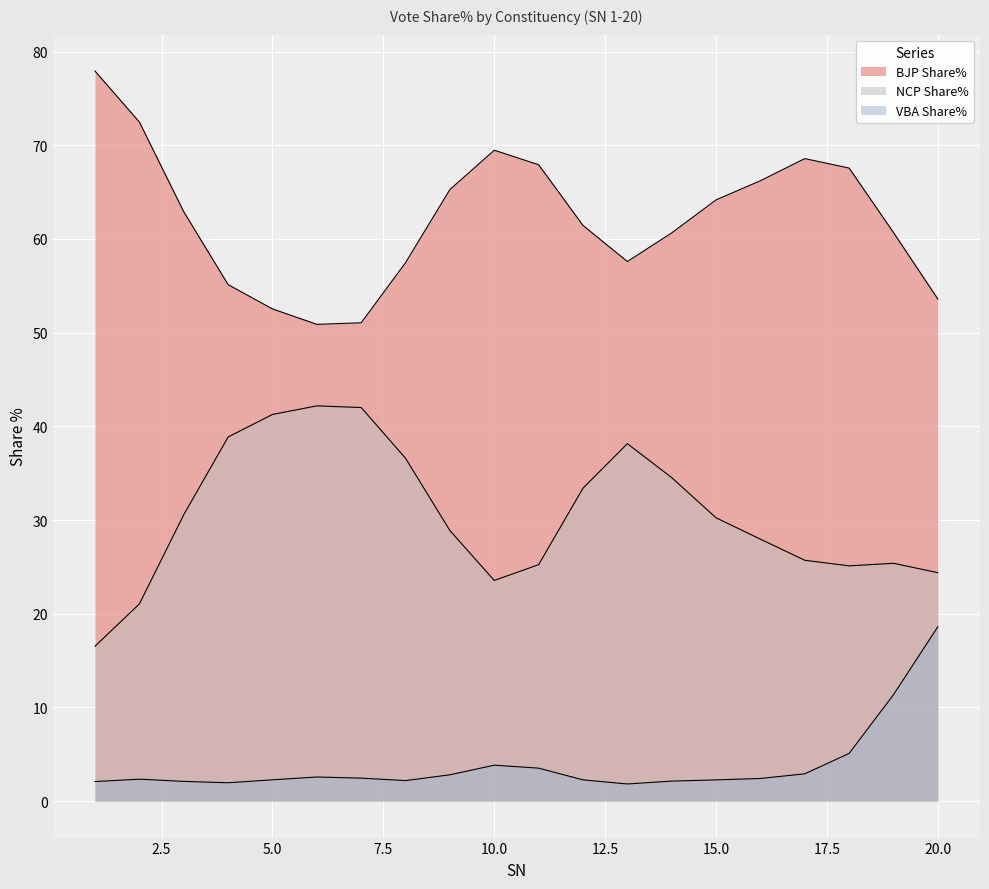

How many lines are shown in the chart?

3